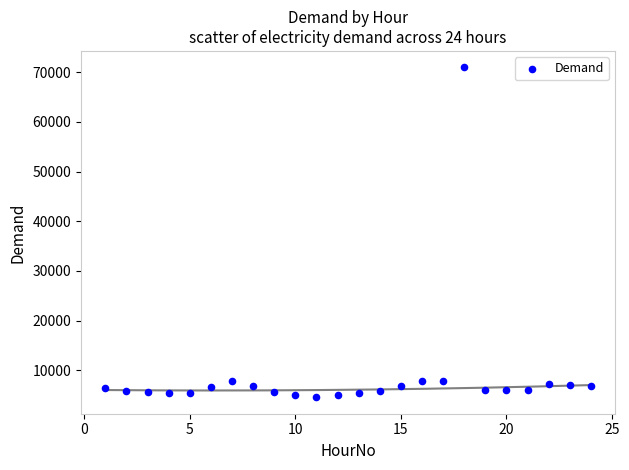

What is the range of X values (max minus min)?

23.0